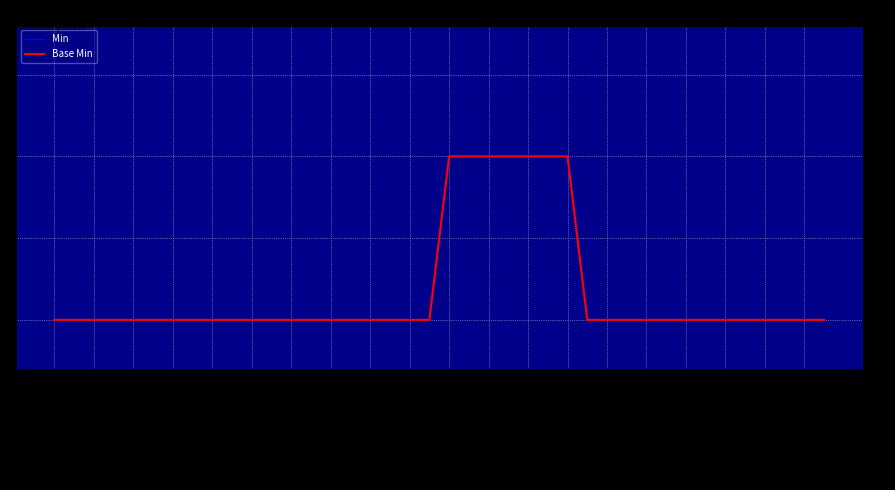

How many distinct data groups are displayed?

2